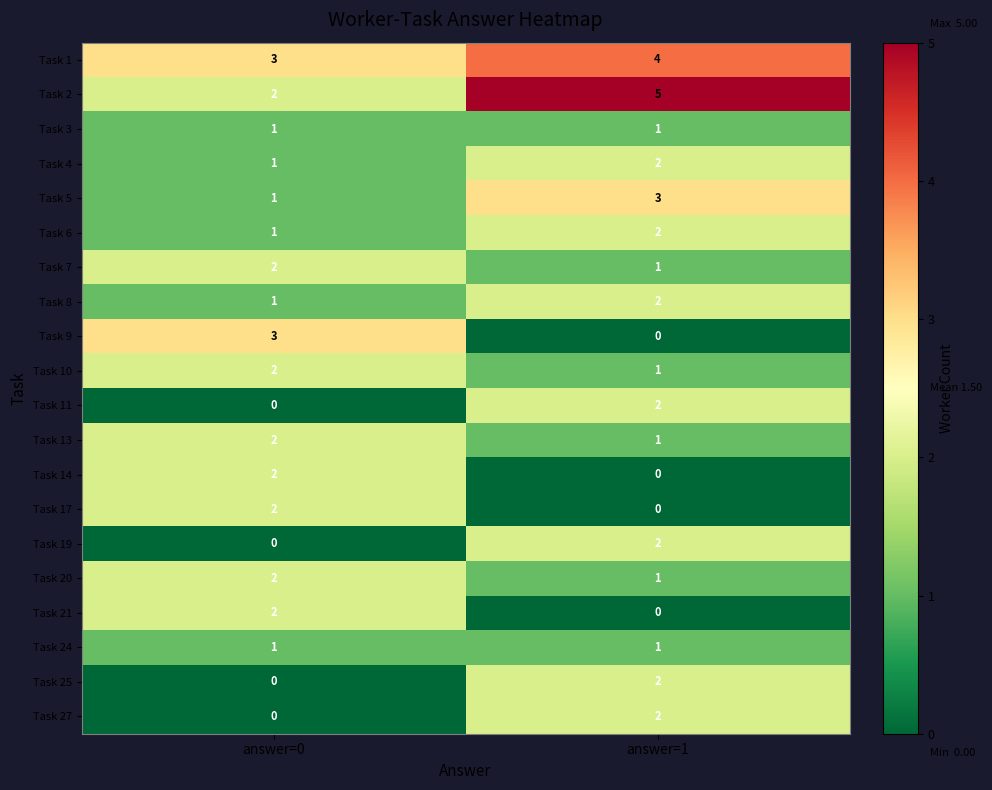

What is the difference between the highest and lowest values at answer=0?

3